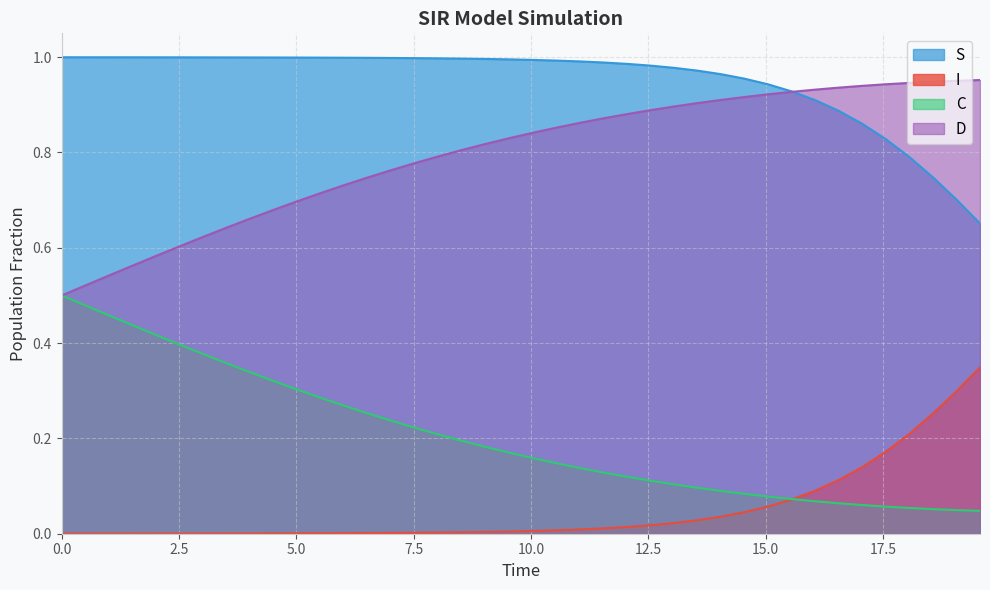

Which series has the largest total across all categories?

S